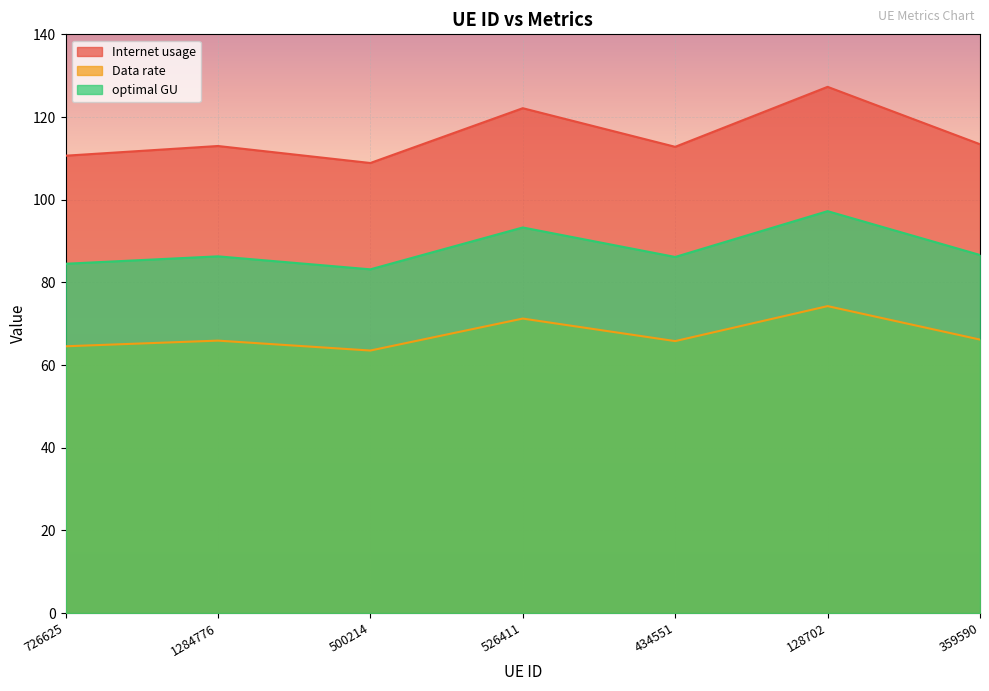

Does the chart display data point markers on the line(s)?

No